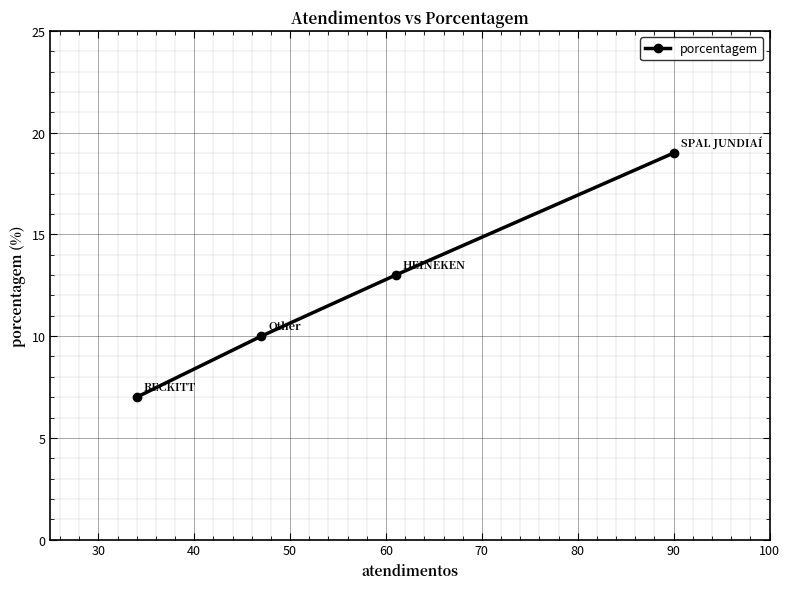

Reading right to left, what are all the values shown in this chart?

19	13	10	7